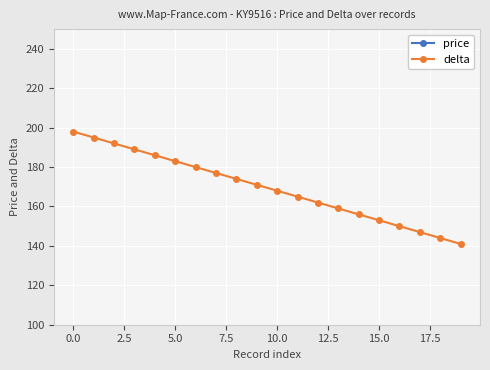

True or false: delta has a value of 107 at 0.0.

False